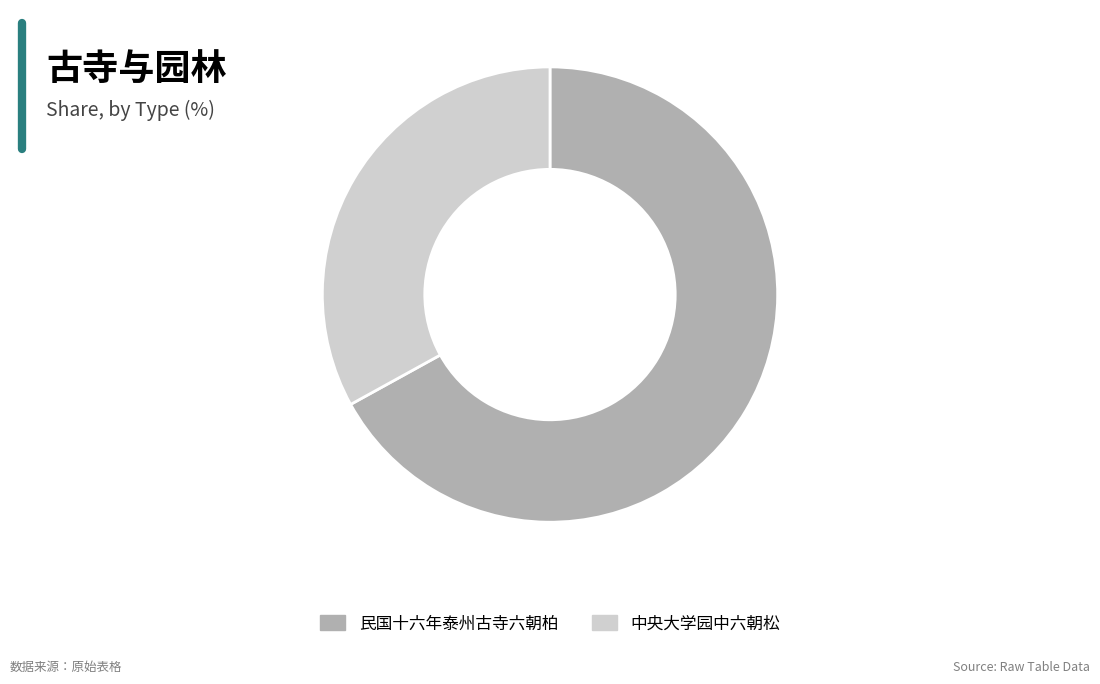

How many segments does this pie chart have?

2